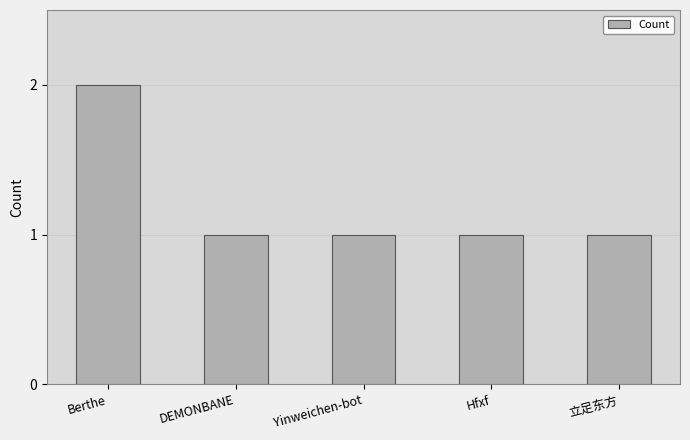

Is it true that the value at Yinweichen-bot is 1?

True